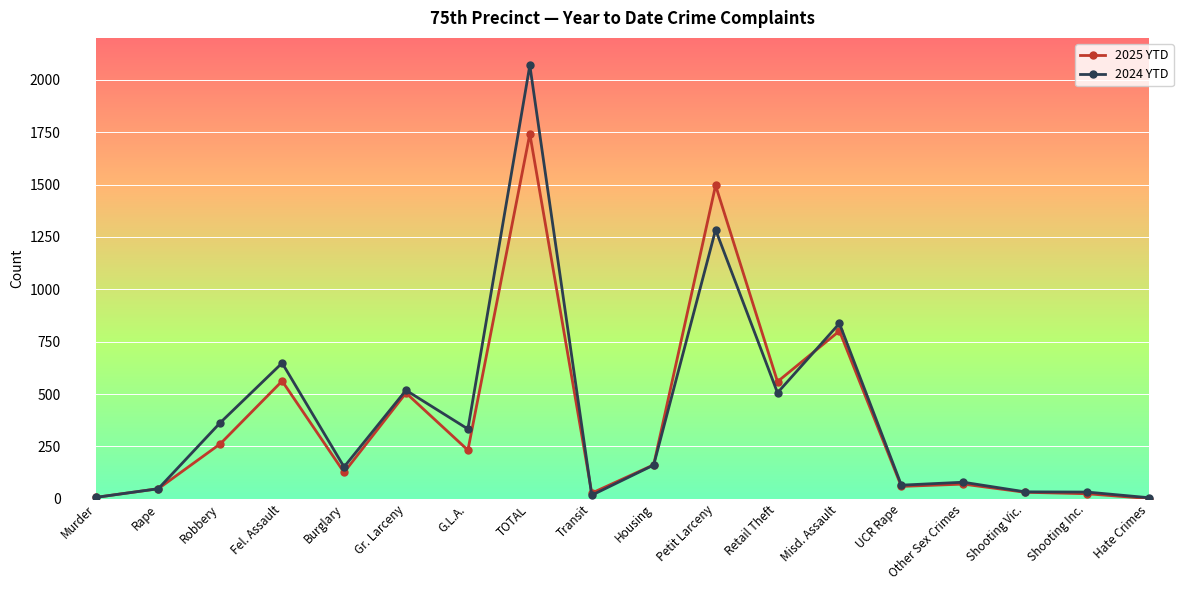

How many lines are shown in the chart?

2